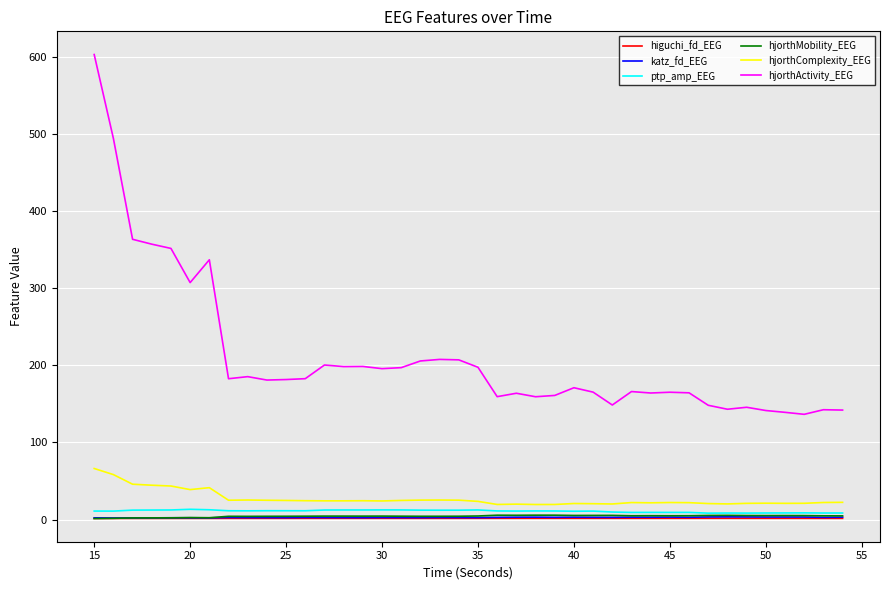

Which series has the largest range (max minus min)?

hjorthActivity_EEG